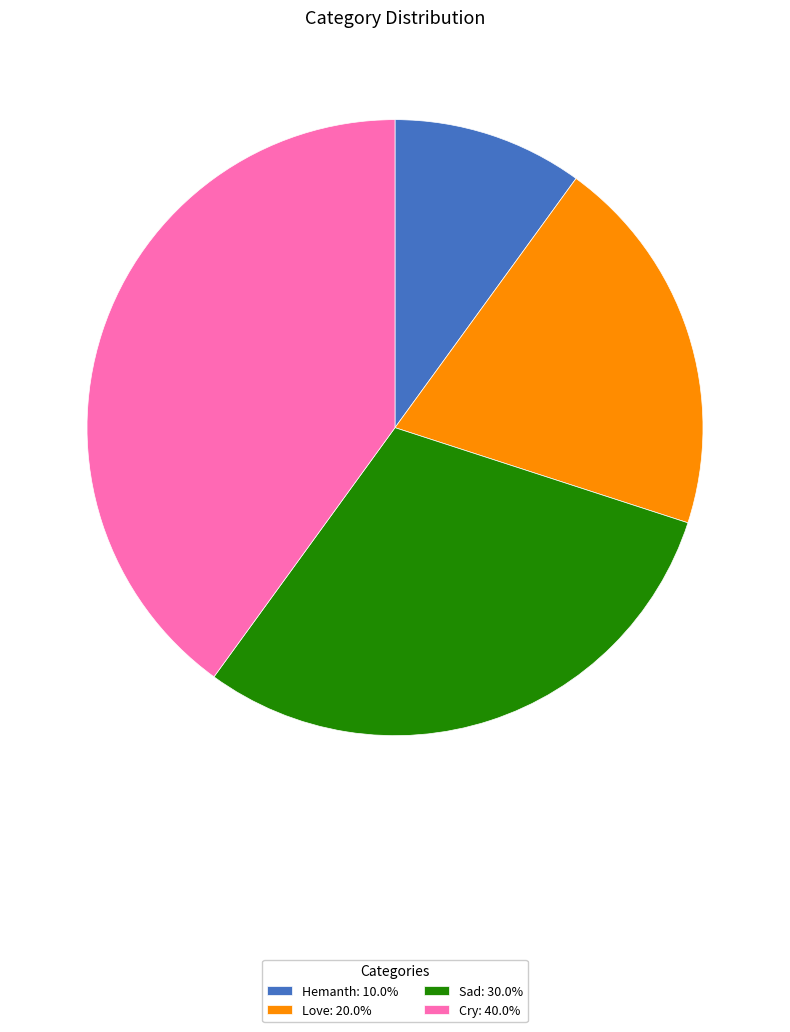

Is the sum of Cry: 40.0% and Love: 20.0% greater than half?

Yes